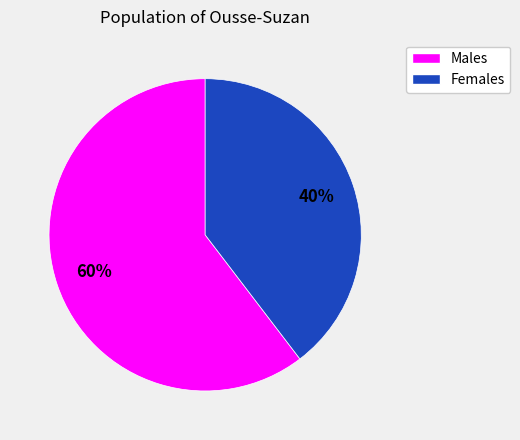

To the nearest percent, what is the average slice percentage?

50%